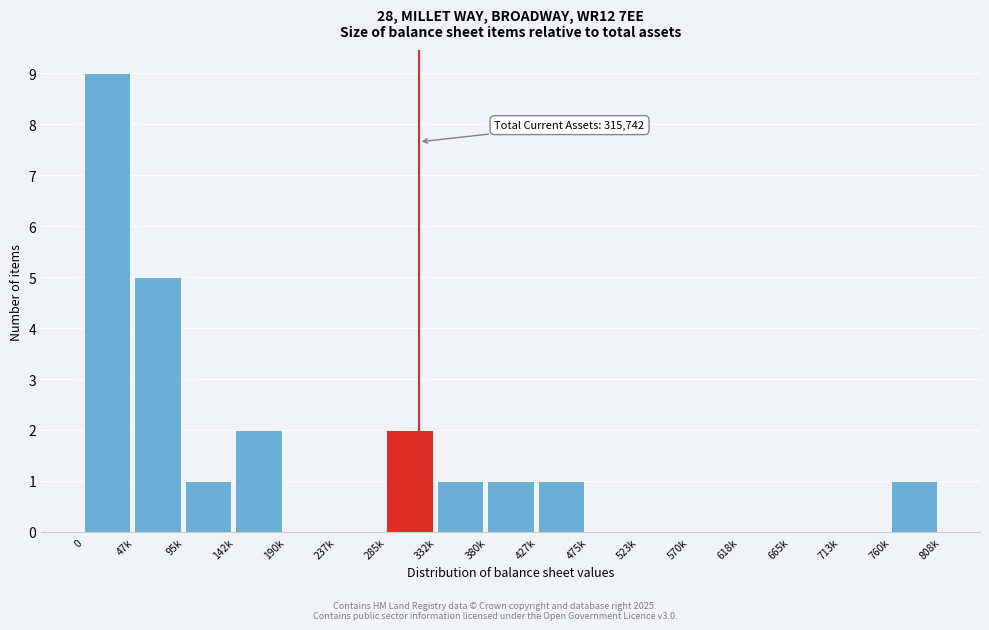

Reading left to right, what are all the values shown in this chart?

0=9	47k=5	95k=1	142k=2	190k=0	237k=0	285k=2	332k=1	380k=1	427k=1	475k=0	523k=0	570k=0	618k=0	665k=0	713k=0	760k=1